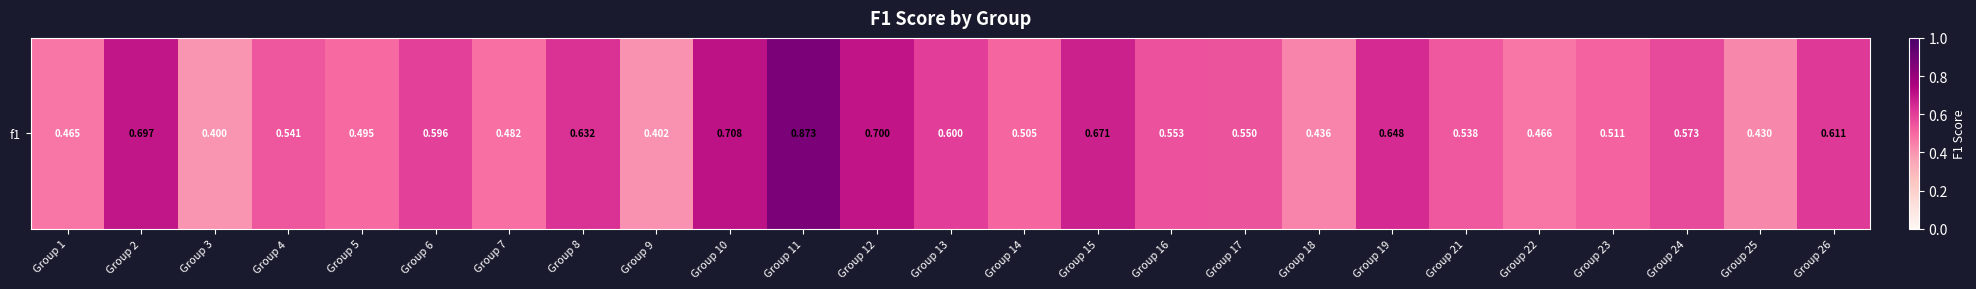

The chart shows a value of 0.7 at Group 12. True or false?

True